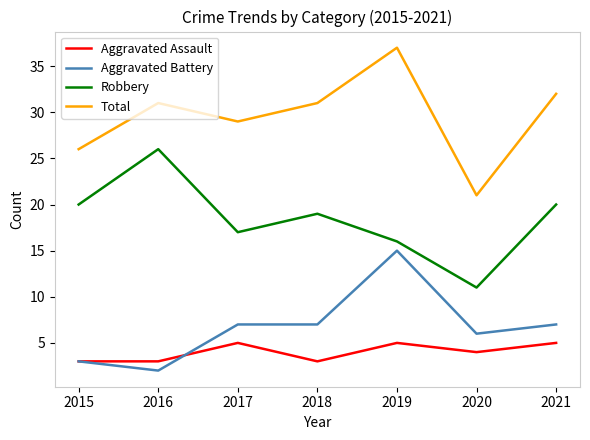

Rank the series by their maximum value, from lowest to highest.

Aggravated Assault, Aggravated Battery, Robbery, Total